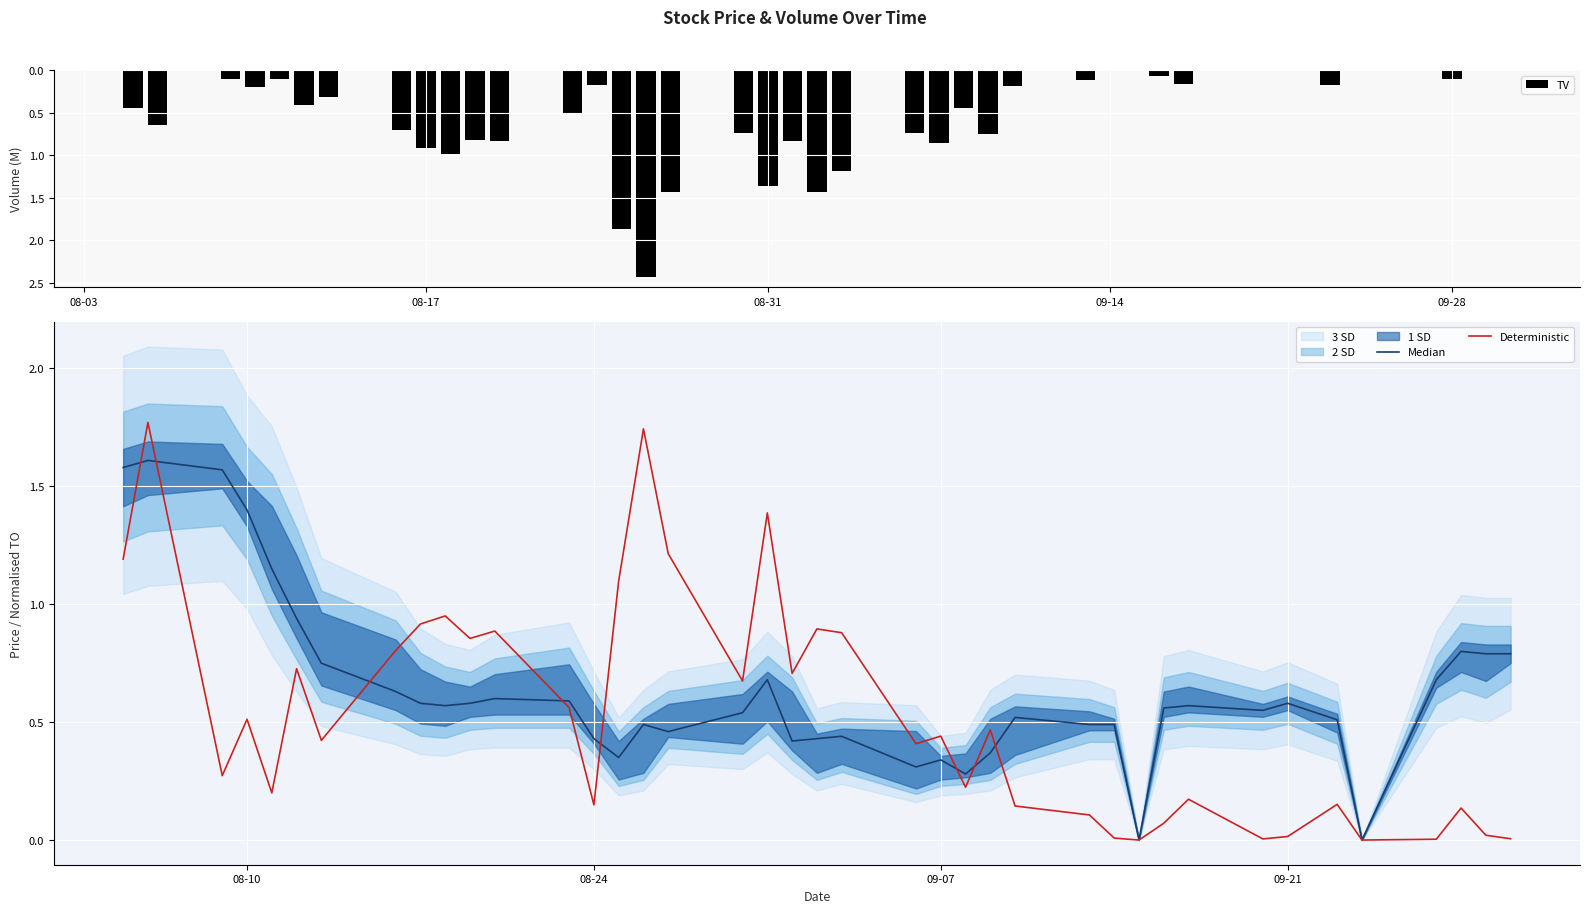

What is the difference between the maximum and minimum values in the Deterministic series?

1.8